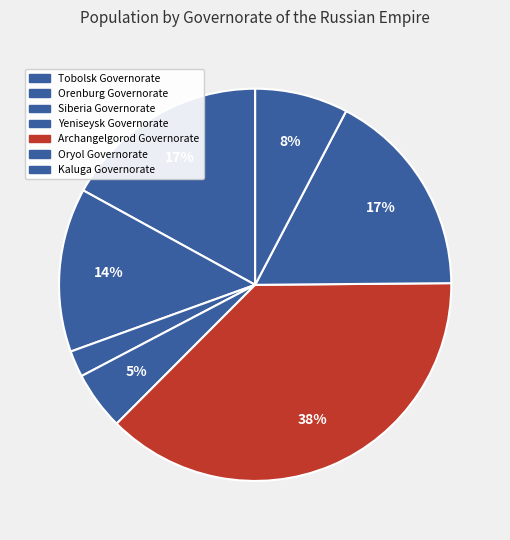

Rank the categories by value from highest to lowest.

Archangelgorod Governorate, Oryol Governorate, Tobolsk Governorate, Orenburg Governorate, Kaluga Governorate, Yeniseysk Governorate, Siberia Governorate